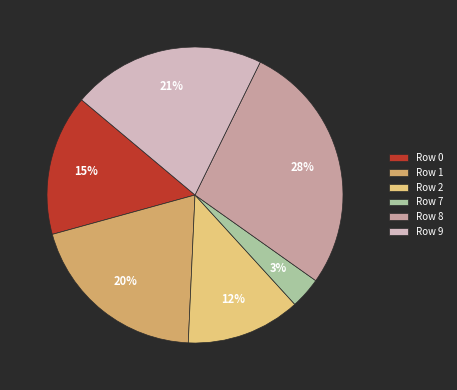

To the nearest percent, what is the difference between the Row 9 and Row 7 slice percentages?

18%